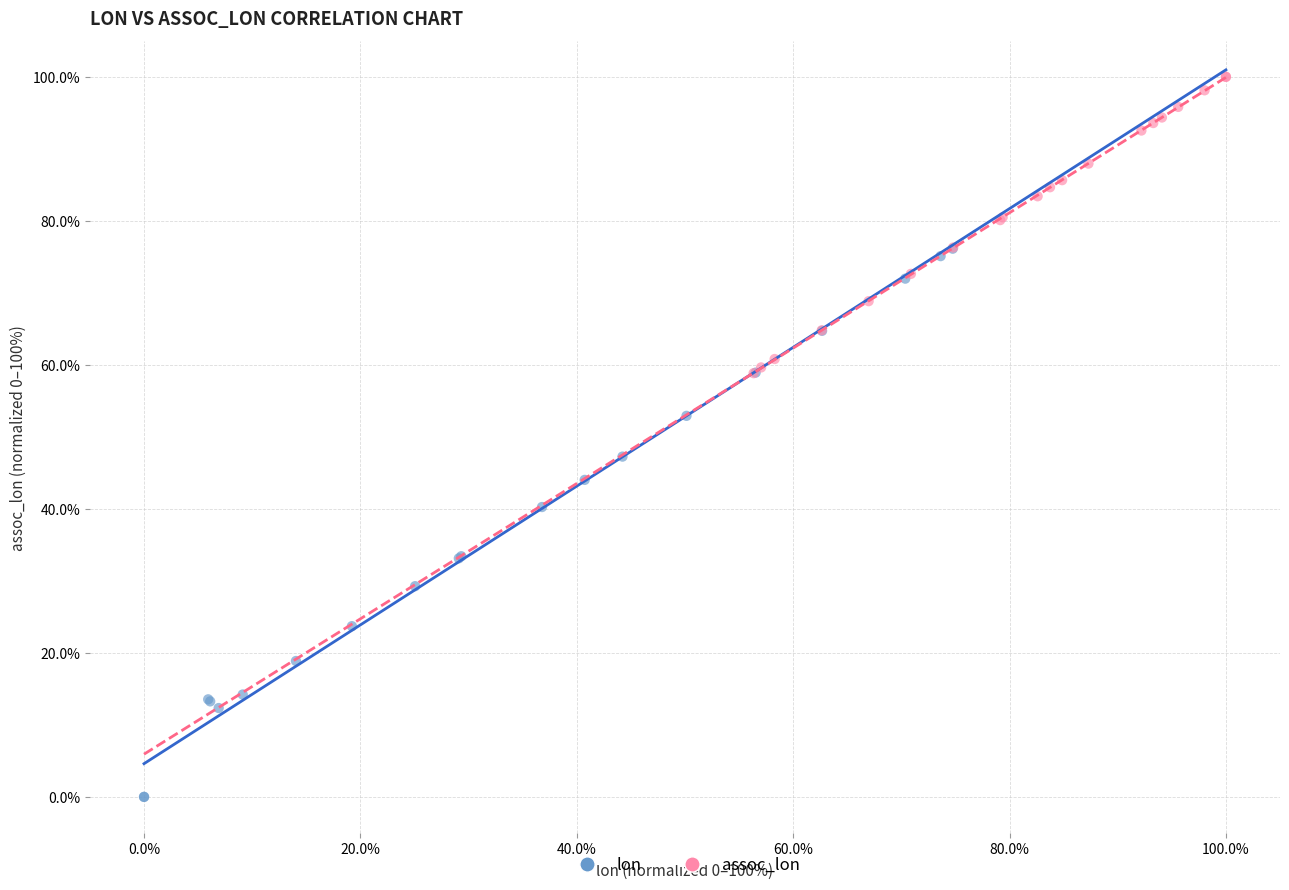

Which series has the widest spread of Y values?

lon